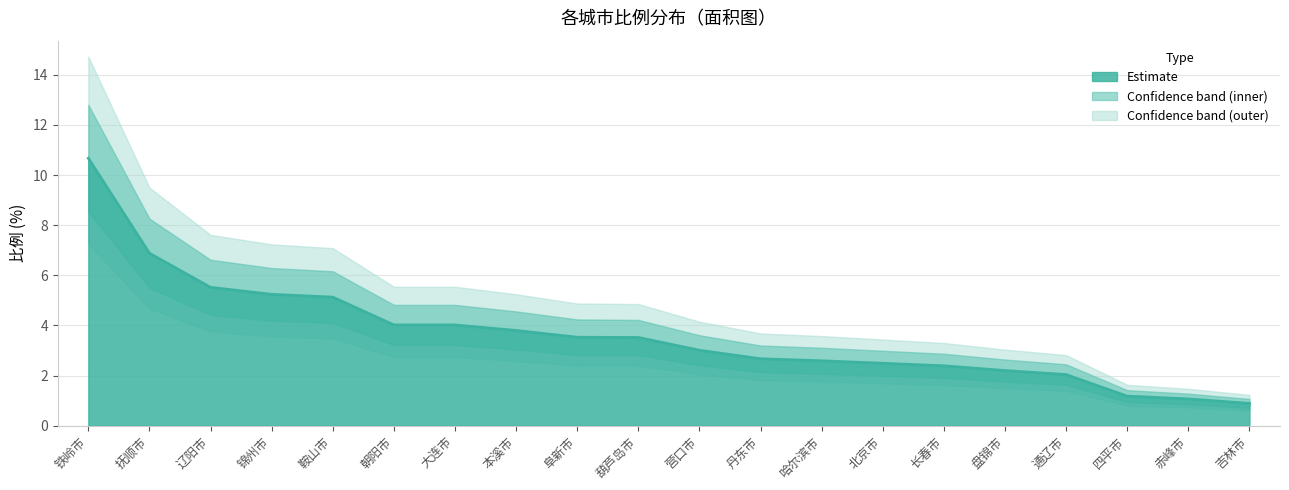

What position from the left is 哈尔滨市?

13